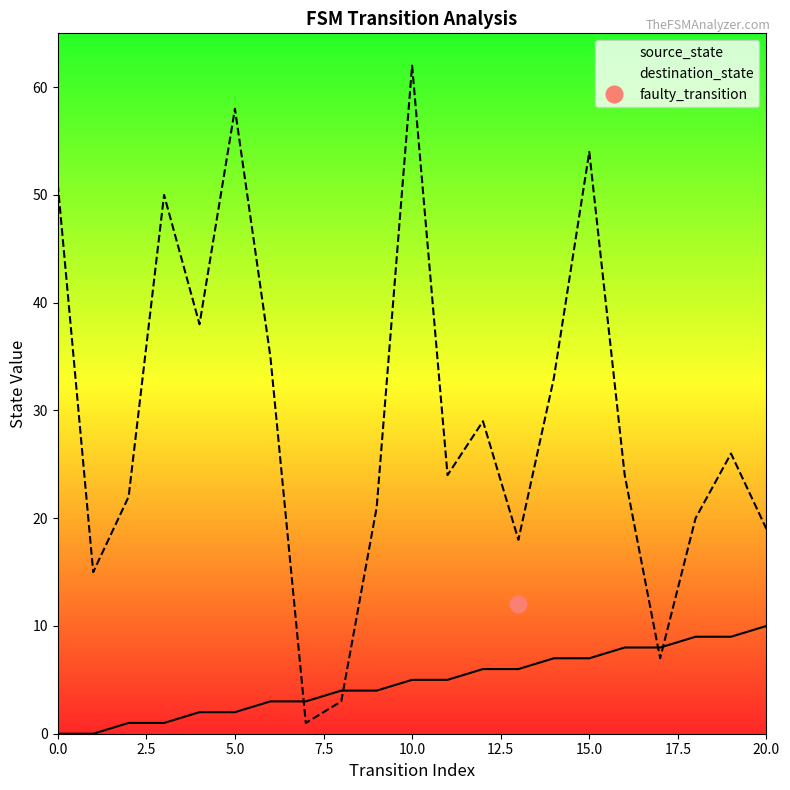

How many values in the source_state series are below 5?

10